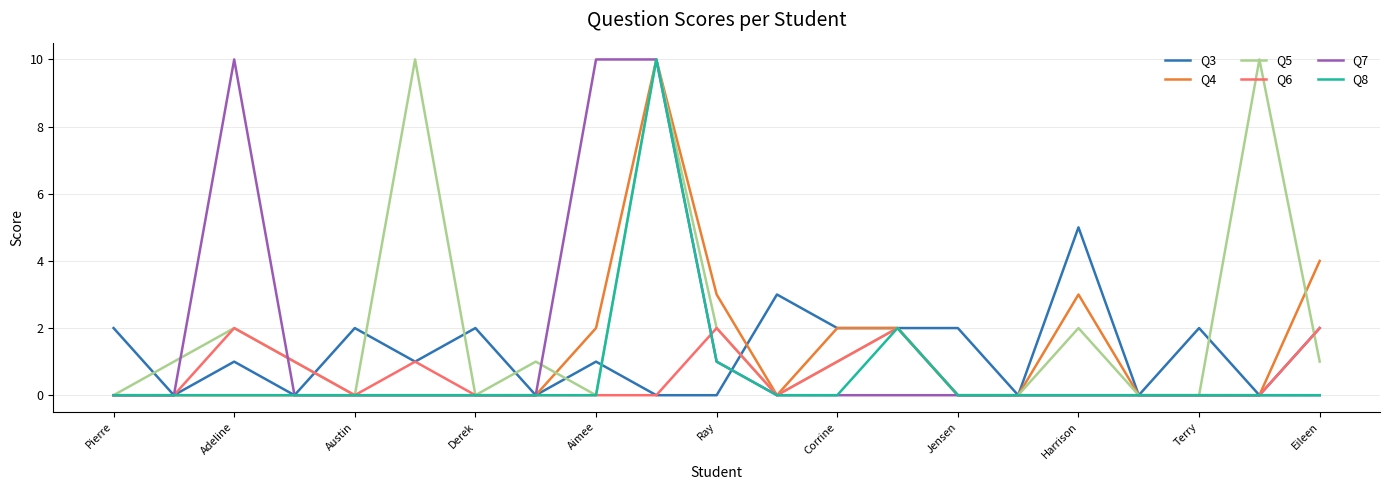

True or false: Q5 has more than 0 points higher than both neighbors.

True